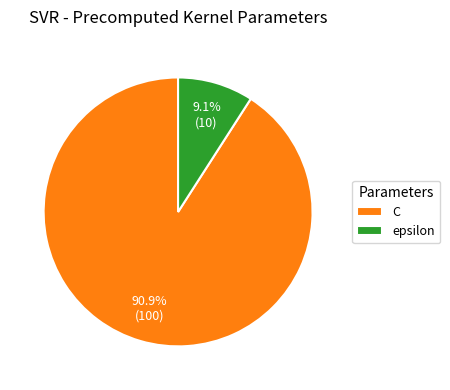

Which category has the biggest portion of the pie?

C